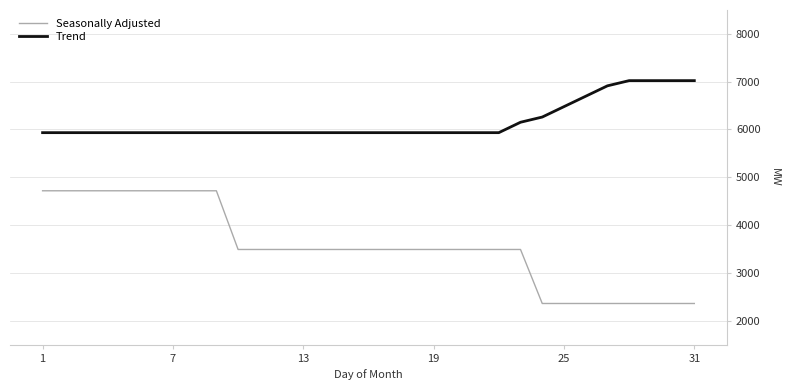

Reading right to left, extract all data points from this chart.

Seasonally Adjusted: 2358.5	2358.5	2358.5	2358.5	2358.5	2358.5	2358.5	2358.5	3488.6	3488.6	3488.6	3488.6	3488.6	3488.6	3488.6	3488.6	3488.6	3488.6	3488.6	3488.6	3488.6	3488.6	4717.0	4717.0	4717.0	4717.0	4717.0	4717.0	4717.0	4717.0	4717.0
Trend: 7021.9	7021.9	7021.9	7021.9	6913.1	6695.3	6477.6	6259.9	6151.1	5933.3	5933.3	5933.3	5933.3	5933.3	5933.3	5933.3	5933.3	5933.3	5933.3	5933.3	5933.3	5933.3	5933.3	5933.3	5933.3	5933.3	5933.3	5933.3	5933.3	5933.3	5933.3